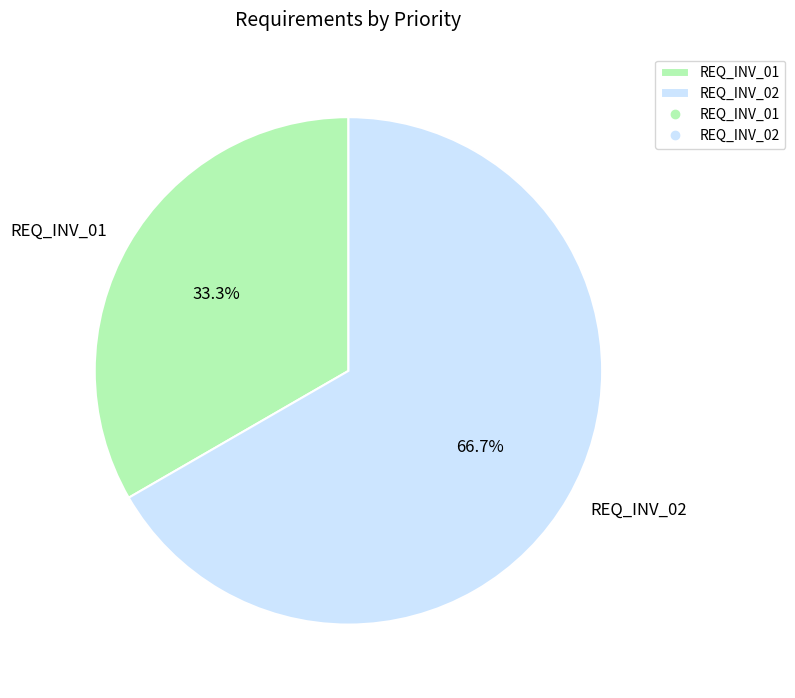

What is the ratio of the value at REQ_INV_01 to the value at REQ_INV_02?

0.5